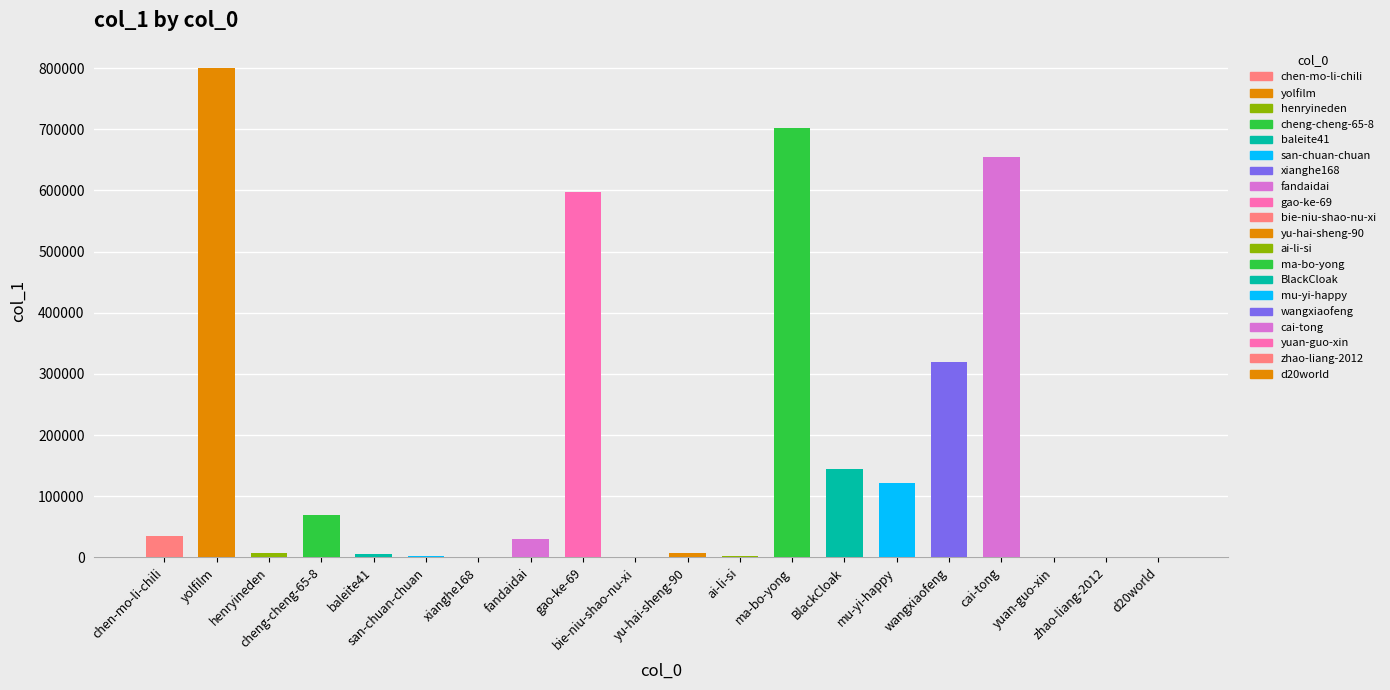

What is the sum of all values?

3500195